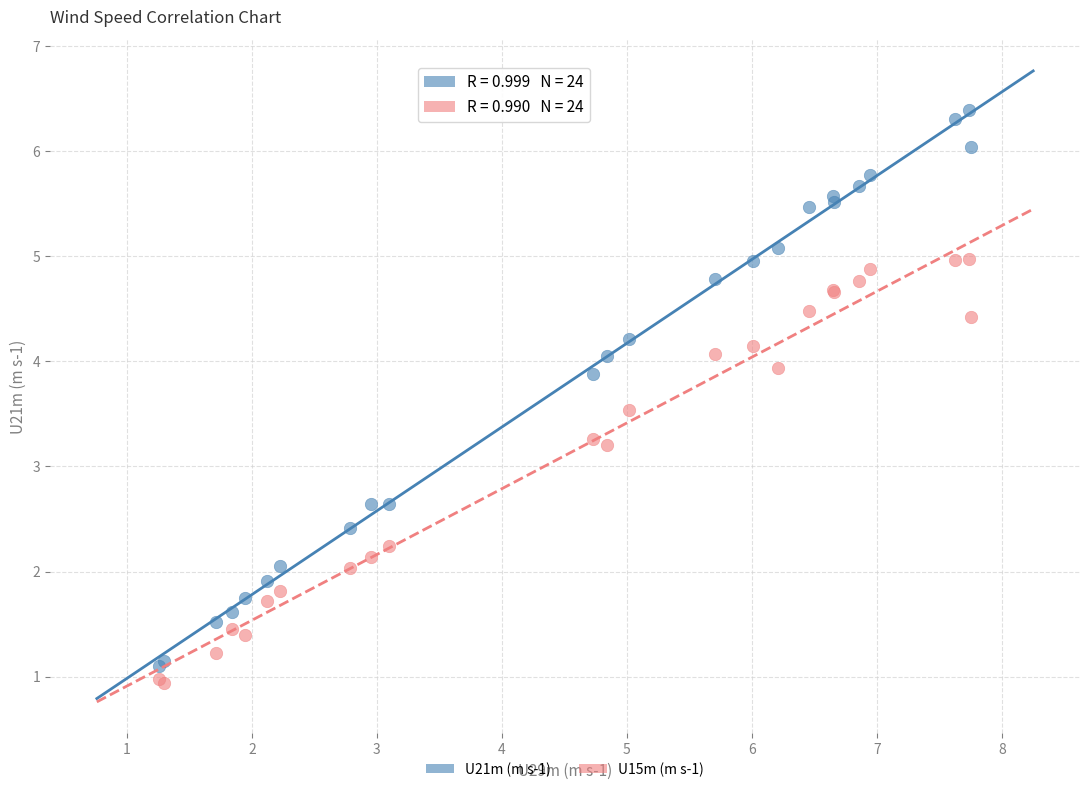

What is the X range (max minus min) for the scatter plot?

6.5